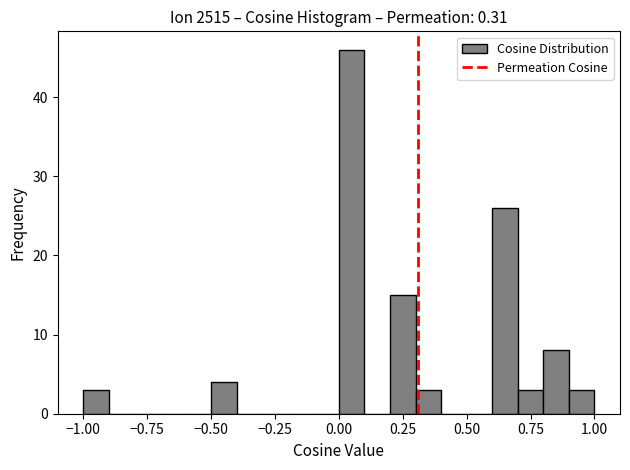

Read against the x-axis, roughly where is the centre of the tallest bar?

0.05